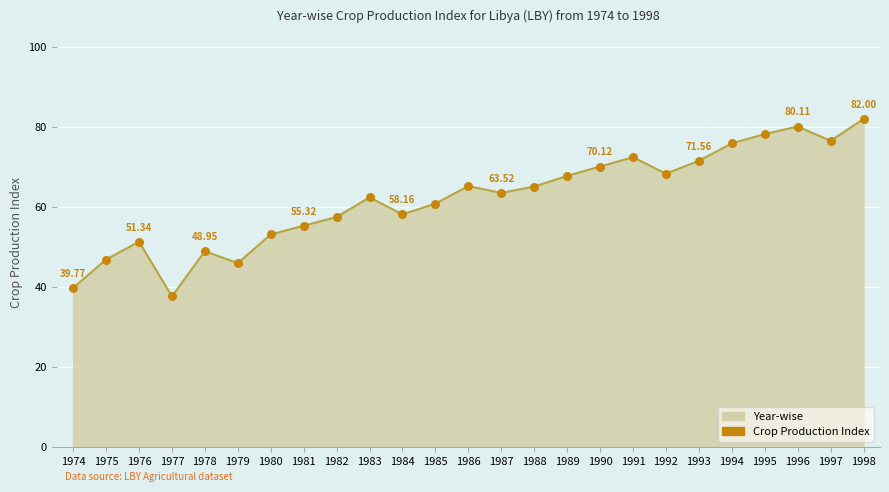

What is the change in value from 1982 to 1995?

+20.7